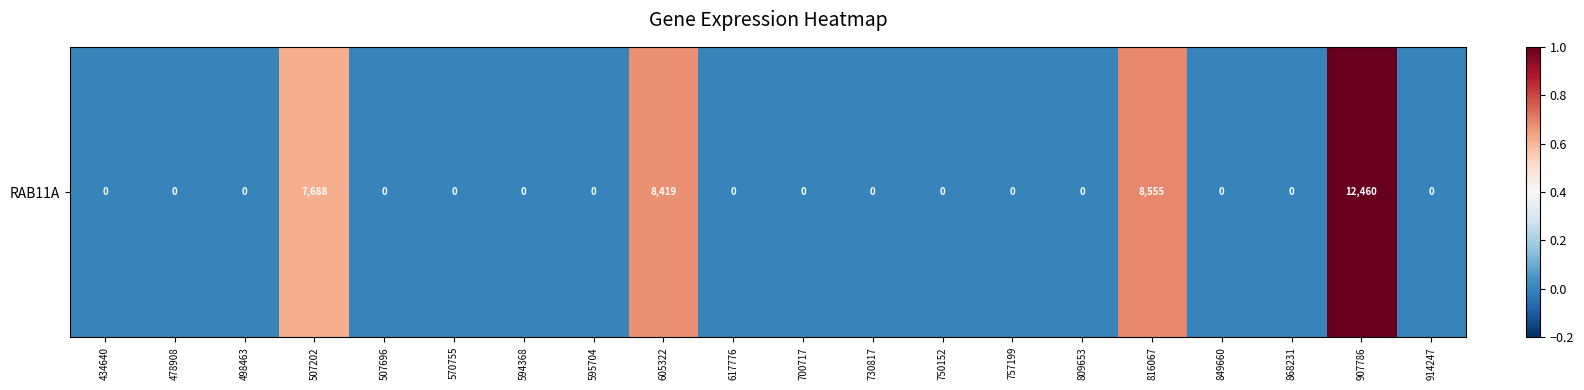

The chart shows a value of 0.0 at 507696. True or false?

True